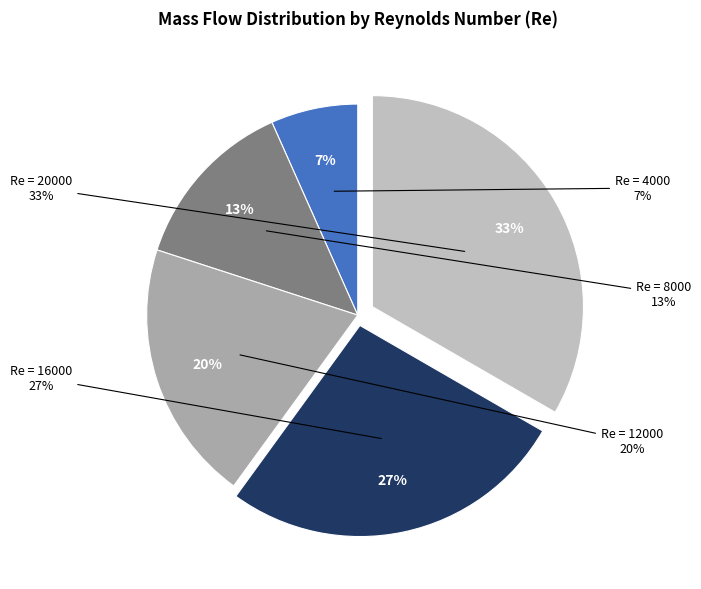

Combined, what portion of the pie is 8000 and 12000?

33.3%